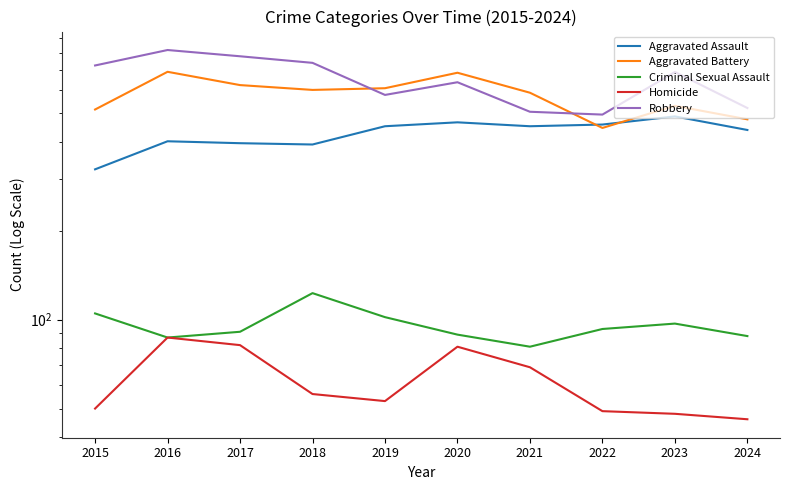

What is the smallest value displayed?

46